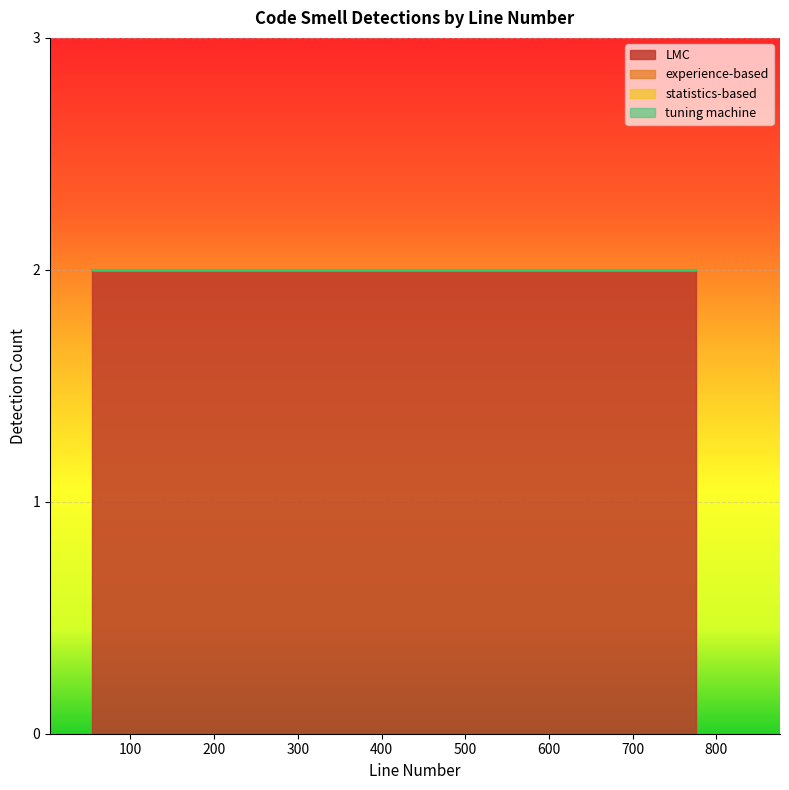

What are all the series names shown in the legend?

LMC, experience-based, statistics-based, tuning machine